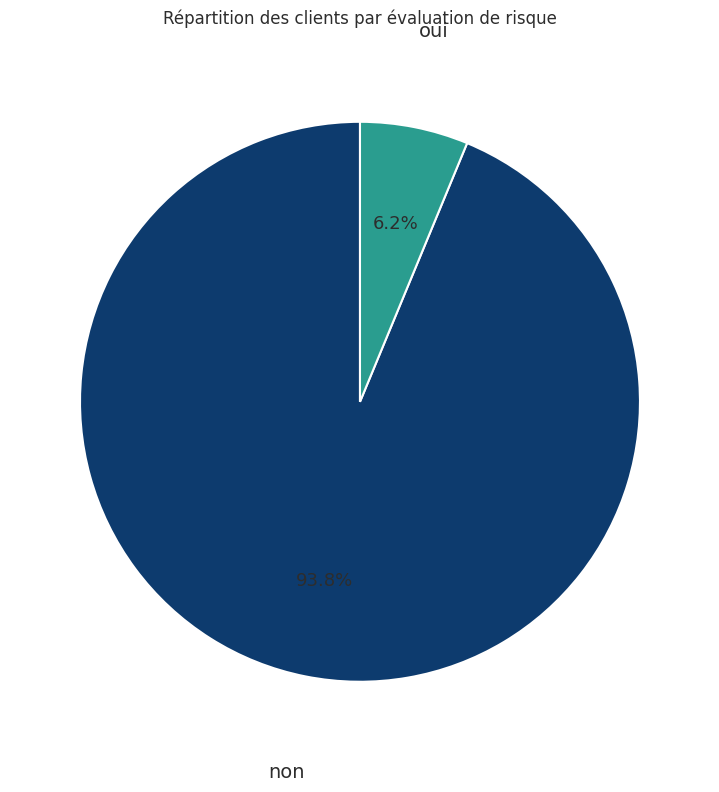

Is there a majority slice in this chart?

Yes